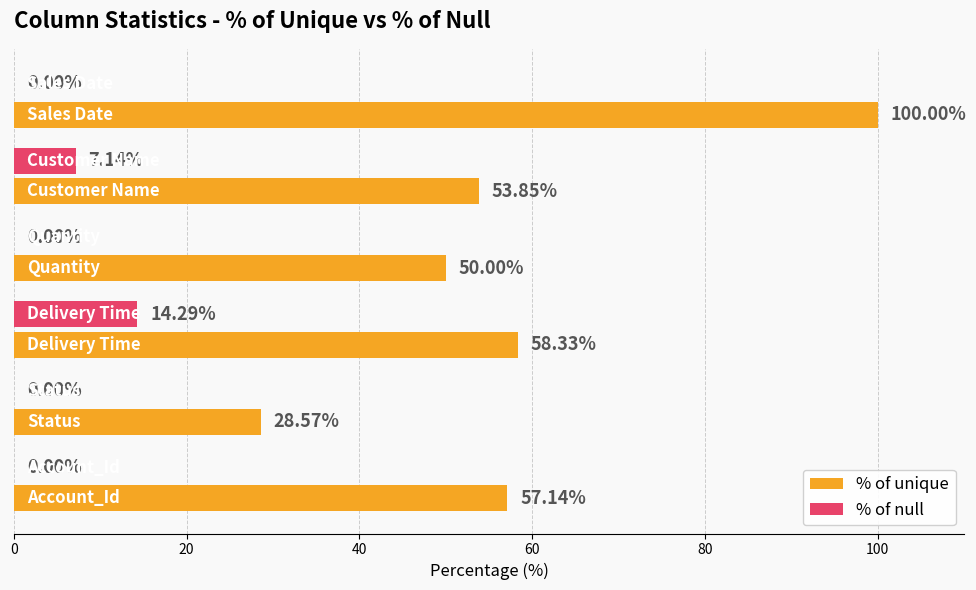

Which series has the largest total across all categories?

% of unique